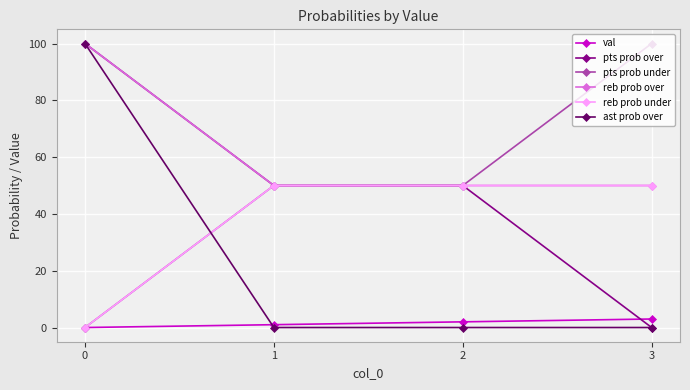

How many lines are shown in the chart?

6